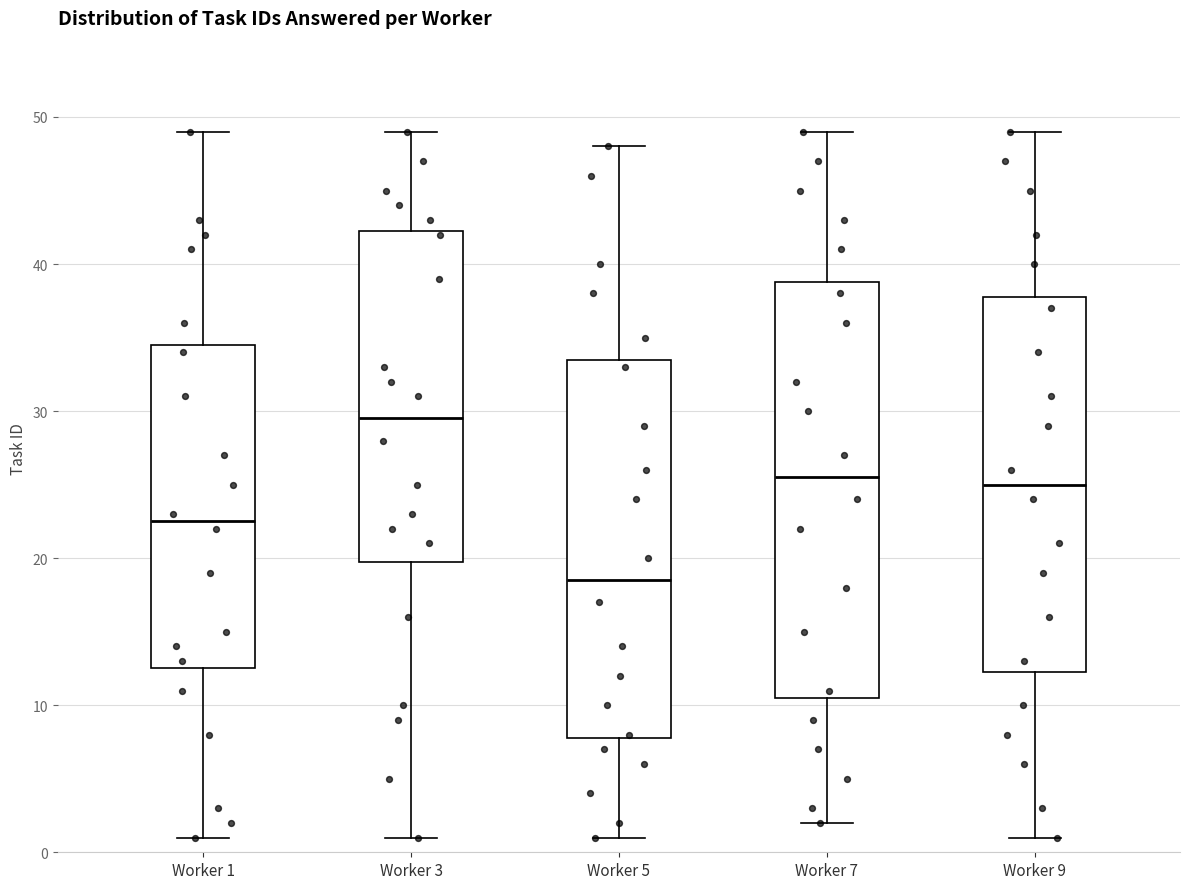

Where does the upper whisker of the box for Worker 5 end on the y-axis? The values are not printed on the chart, so give them approximately, as read against the axis.

48